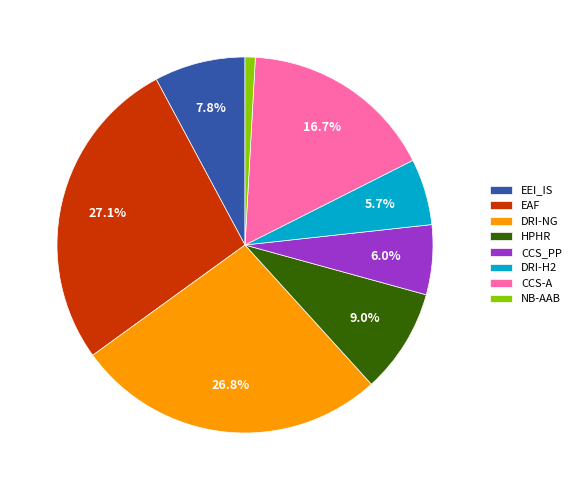

Approximately how many times larger is the value at CCS_PP compared to DRI-H2?

1.1